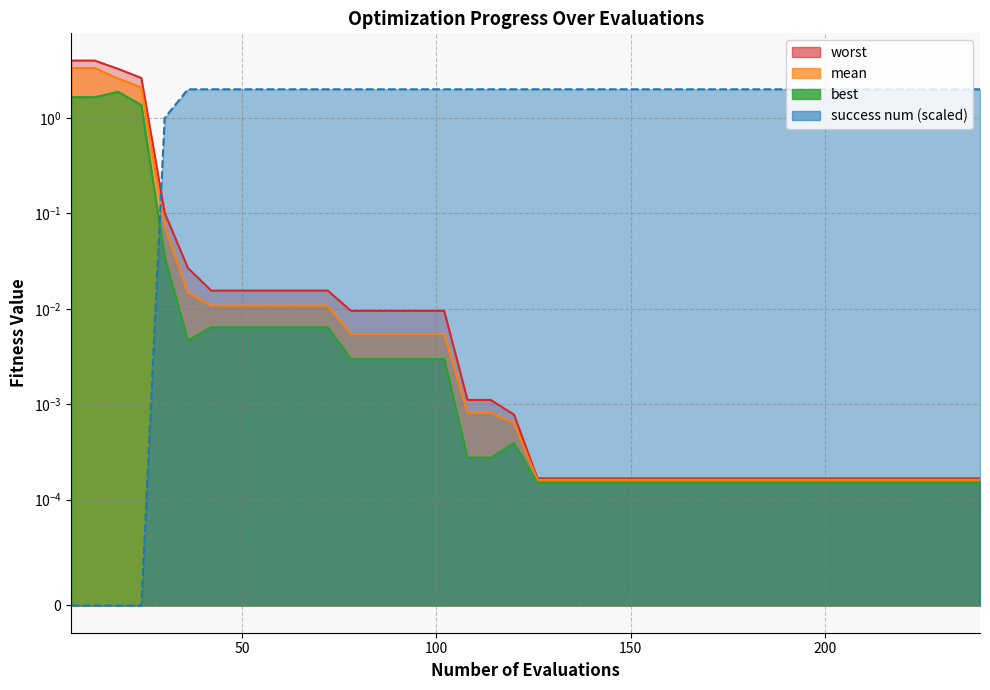

What is the value of the success_num point at the 27th from the left?

2.0